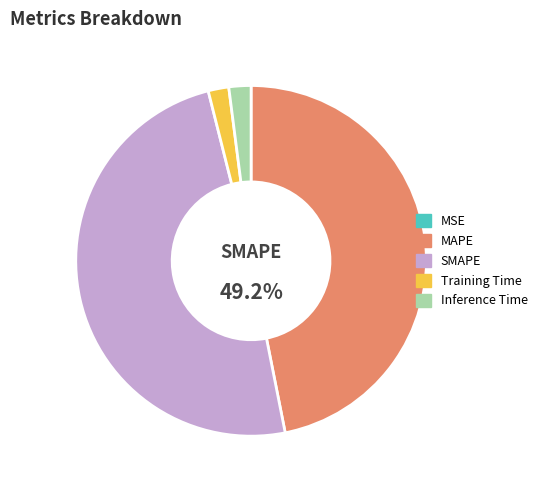

Is there a majority slice in this chart?

No